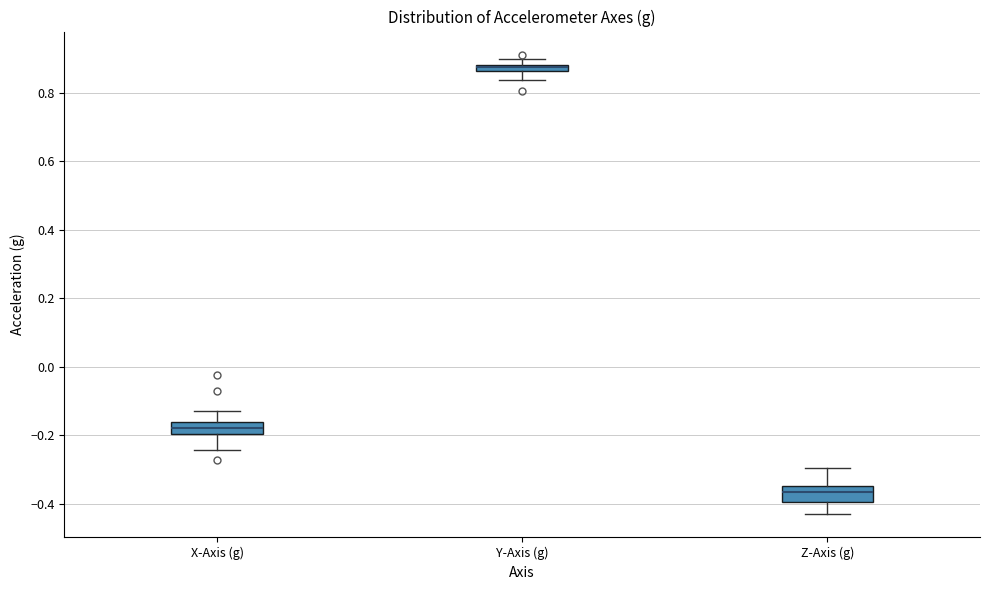

Where is the upper edge of the box for Z-Axis (g) on the y-axis? The values are not printed on the chart, so give them approximately, as read against the axis.

-0.34